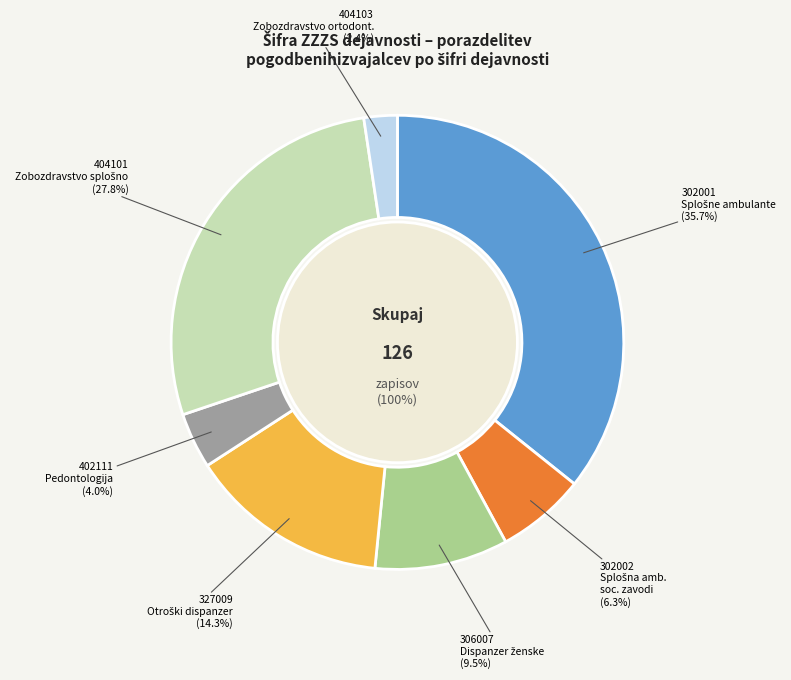

Approximately how many times larger is the value at 306007 compared to 302002?

1.5